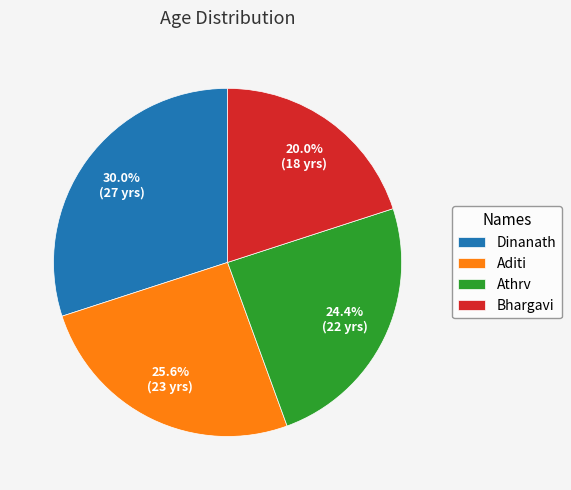

Do Aditi and Dinanath together represent more than half of the pie?

Yes